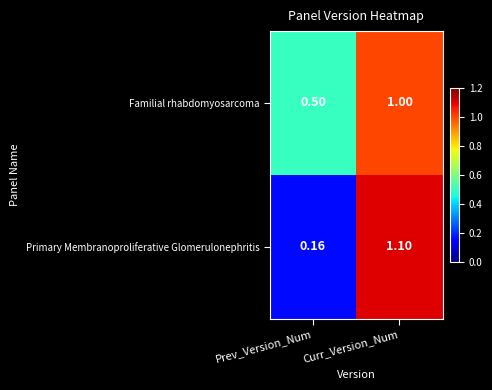

List the series in order of their overall mean, lowest first.

Primary Membranoproliferative Glomerulonephritis, Familial rhabdomyosarcoma